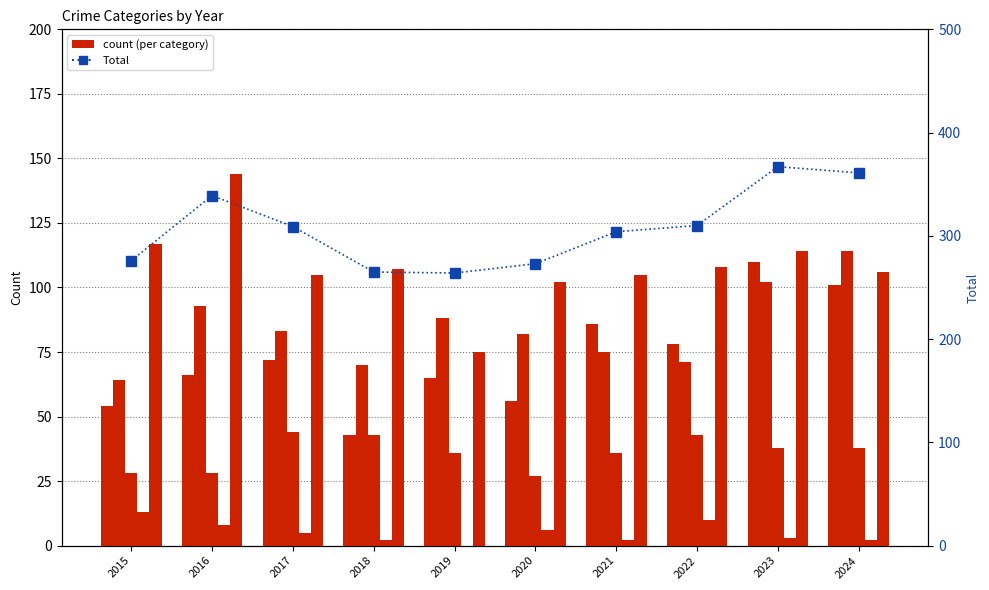

What is the difference between the second highest and minimum values in the Aggravated Assault series?

58